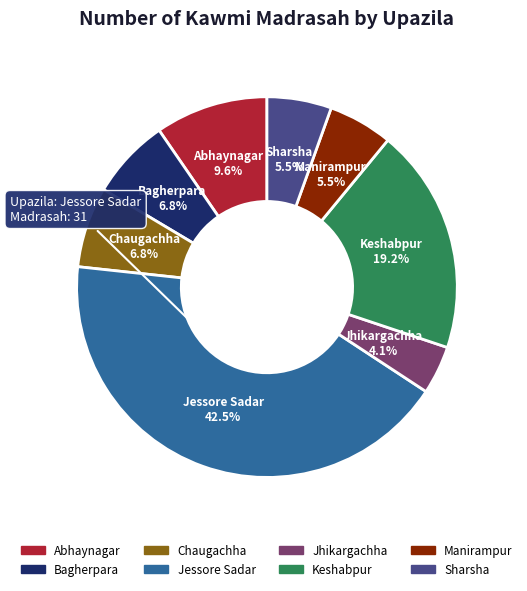

To the nearest percent, what portion does Abhaynagar represent?

10%